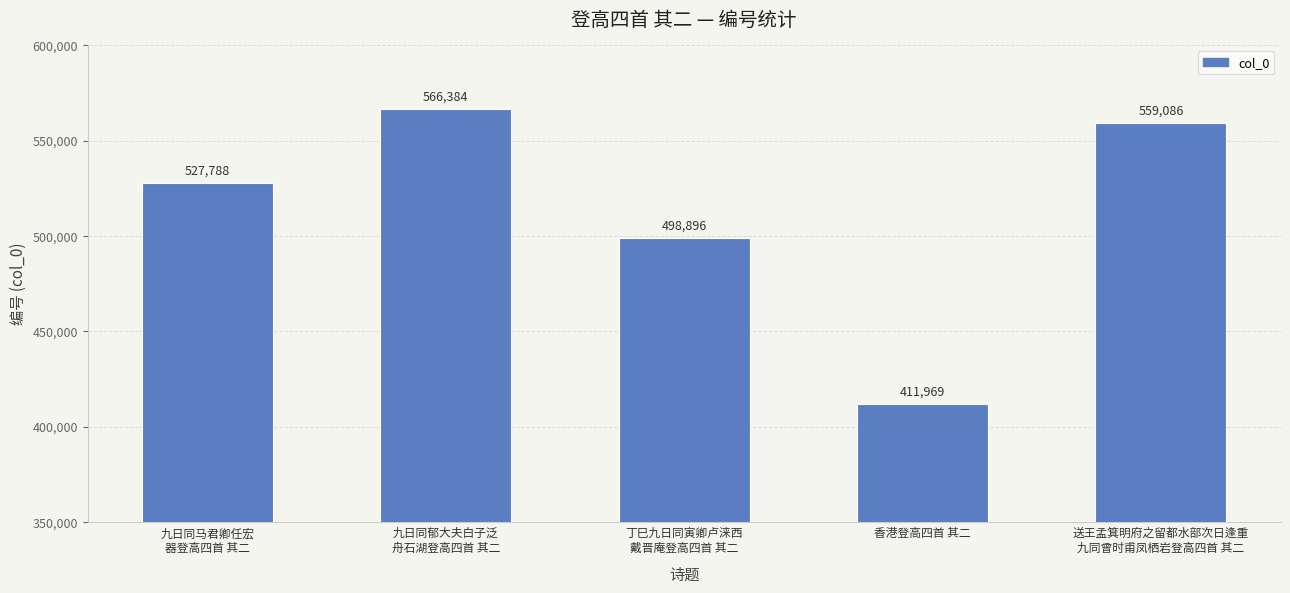

How many series are shown in this chart?

1